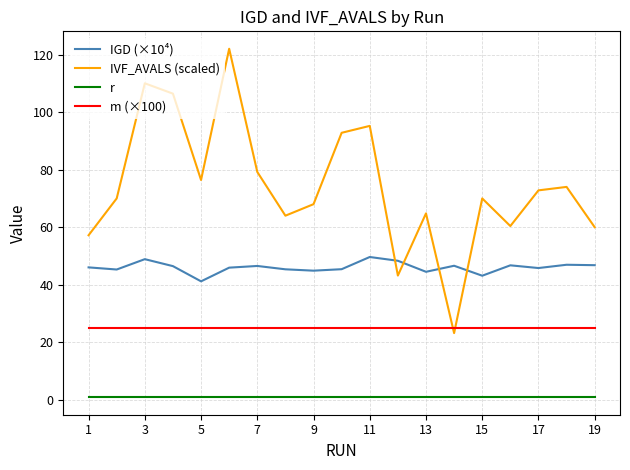

True or false: m (×100) and IGD (×10⁴) cross at least once.

False